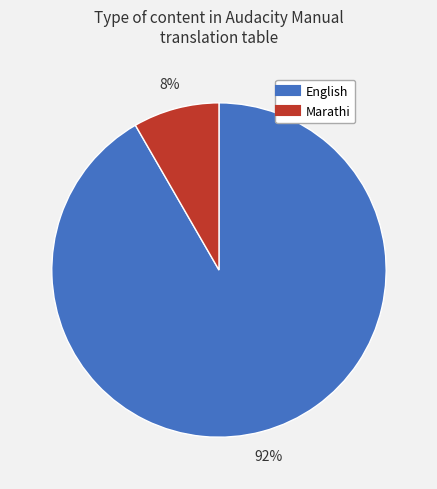

What percentage is the Marathi slice, to the nearest percent?

8%